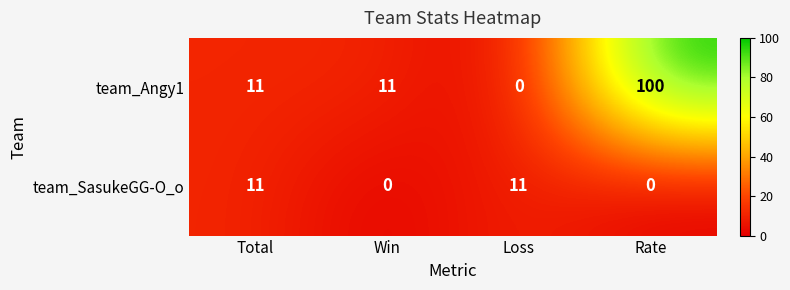

True or false: team_Angy1 has a value of 0 at Loss.

True